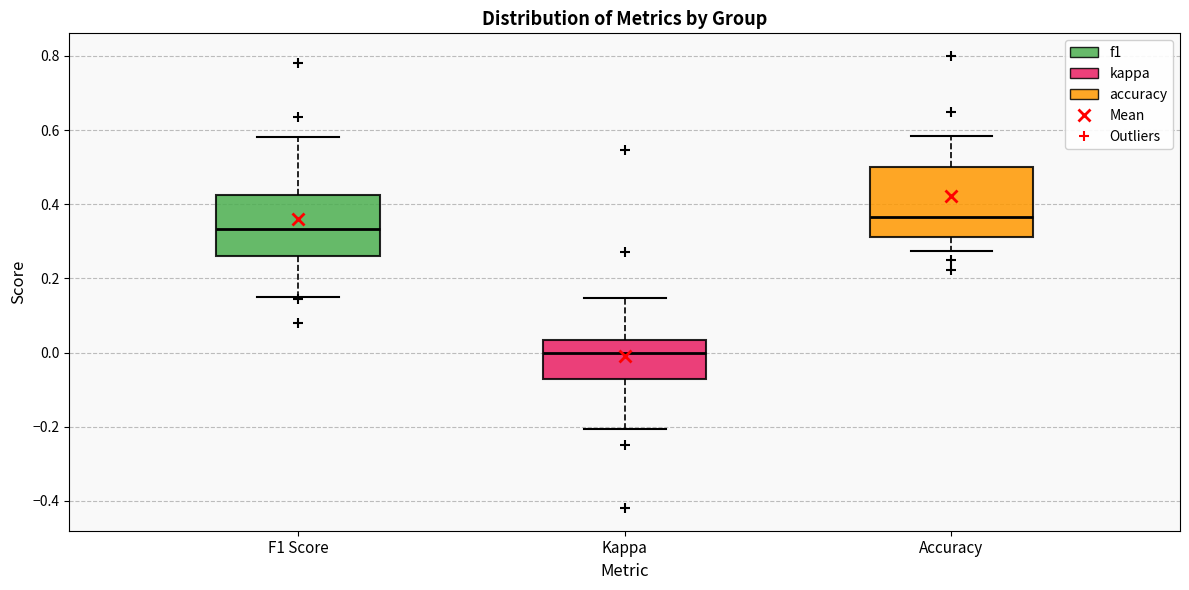

Which box's median line is the highest?

Accuracy